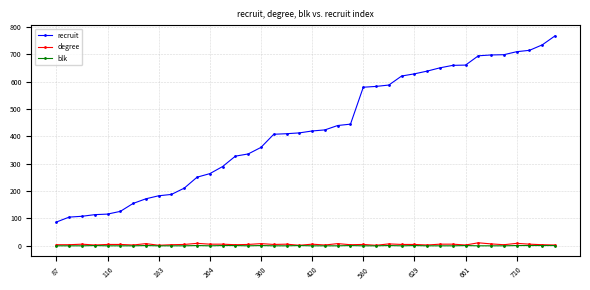

Which series has the largest range (max minus min)?

recruit